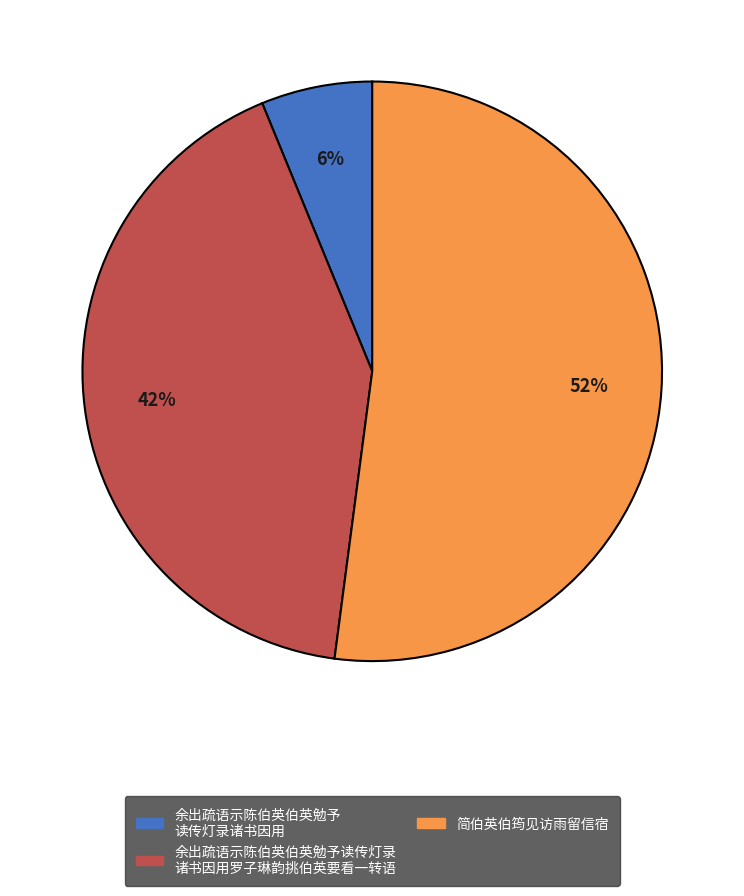

To the nearest percent, what is the difference between the largest and smallest slice percentages?

46%